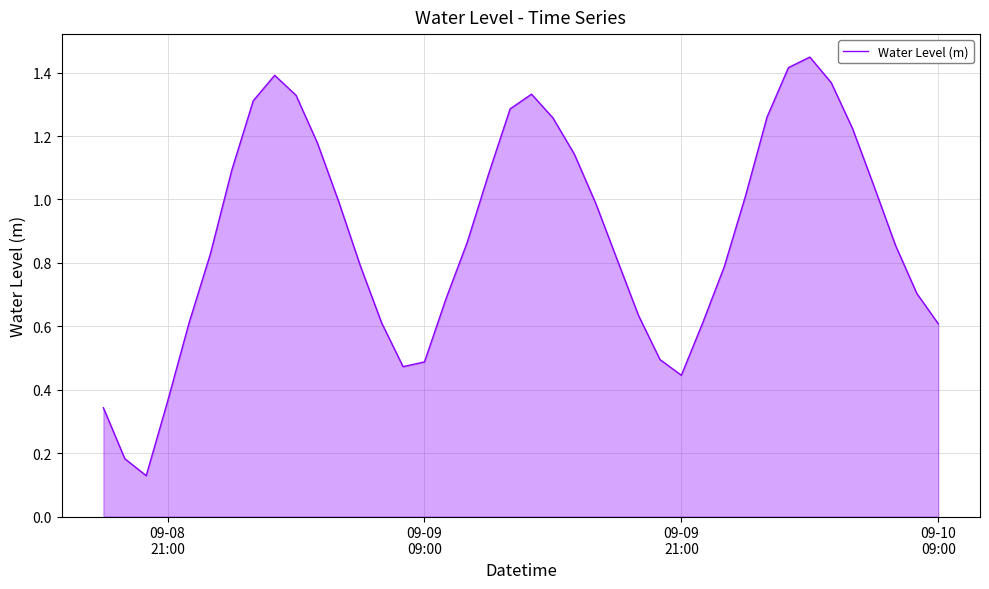

True or false: the data has more than 0 interior local peaks.

True